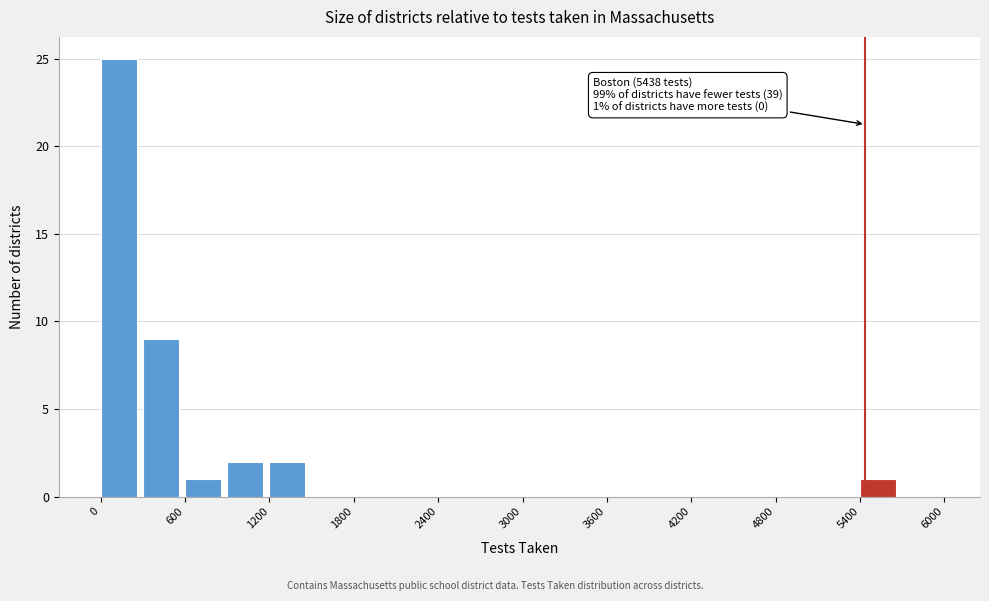

Around what value on the x-axis is the tallest bar? Give the approximate position of its centre, as read against the axis.

100